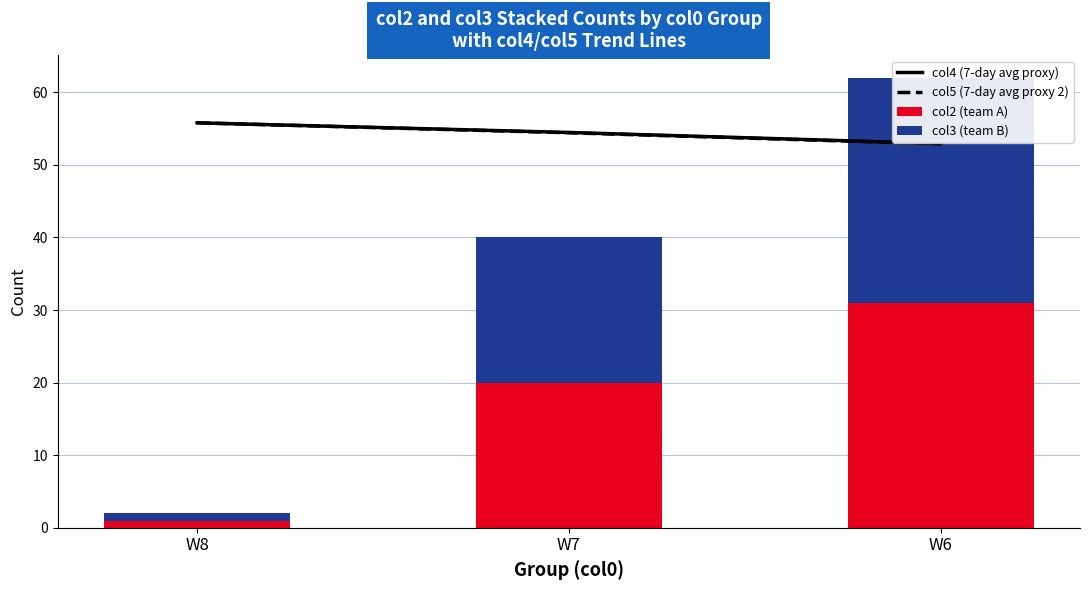

Read the col4 (7-day avg proxy) value at W8.

55.8